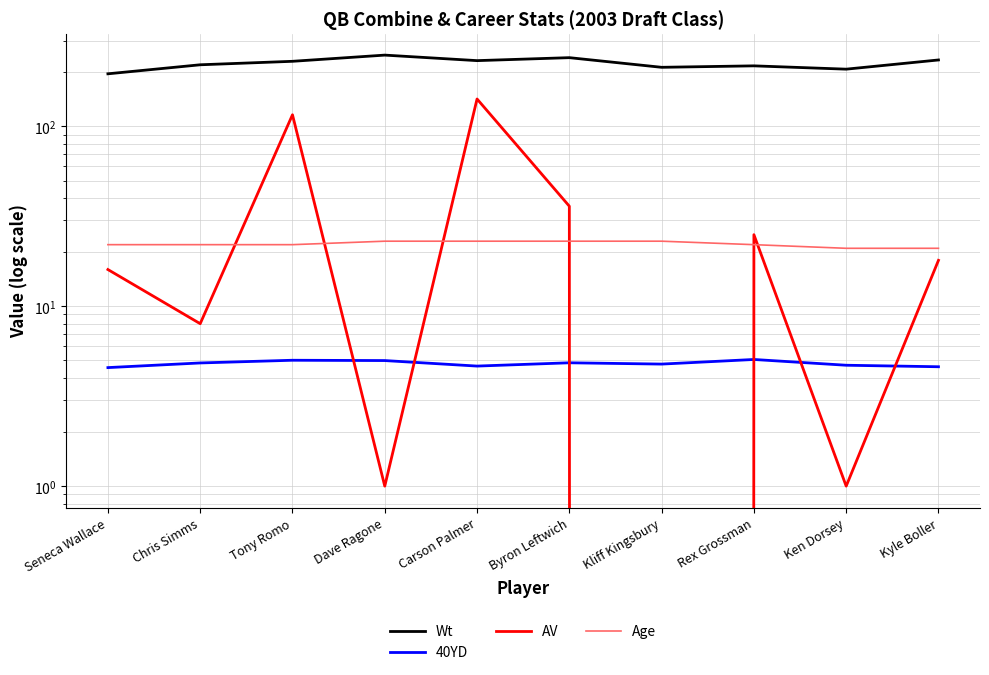

What is the label of the 7th point from the left?

Kliff Kingsbury